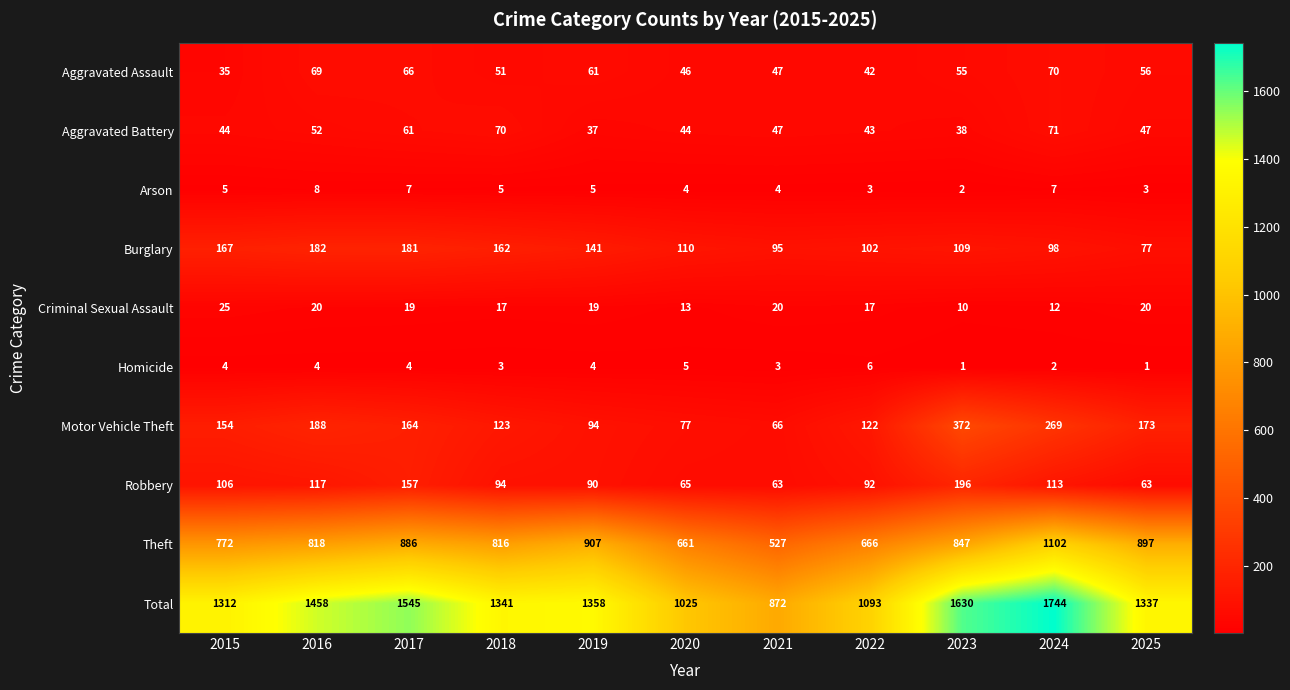

At which category does the chart reach its peak across all series?

2024